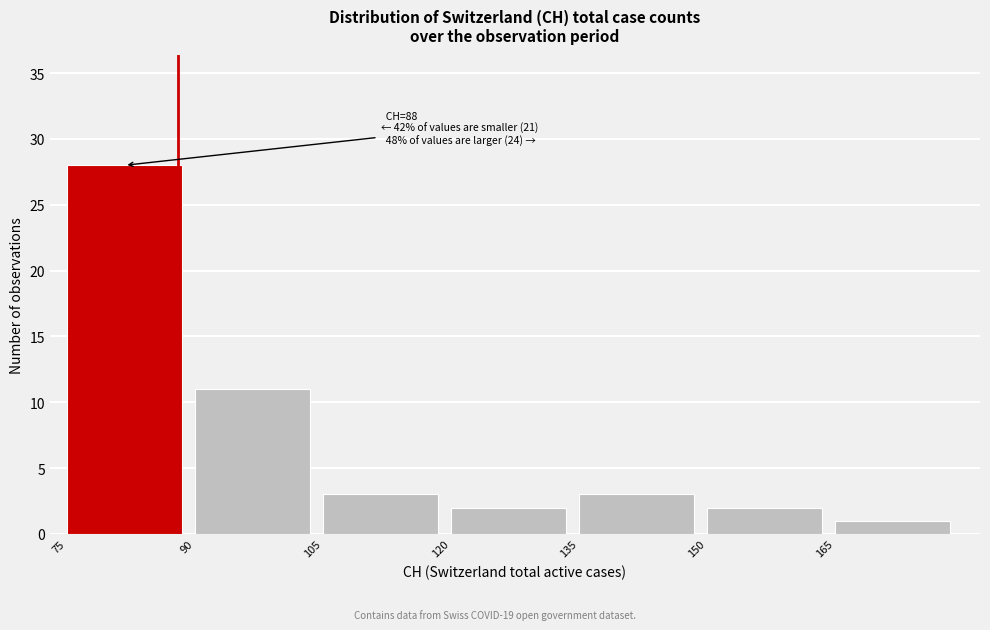

Over which range of the x-axis is the bar tallest?

75 to 90